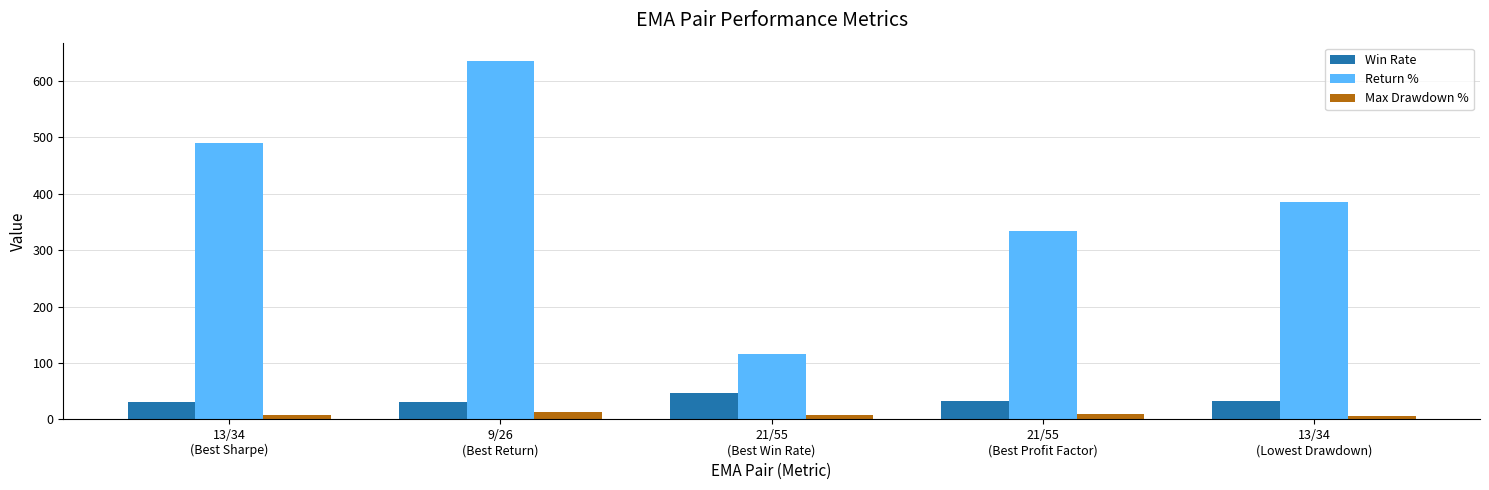

Which series has the widest spread of values?

Return %